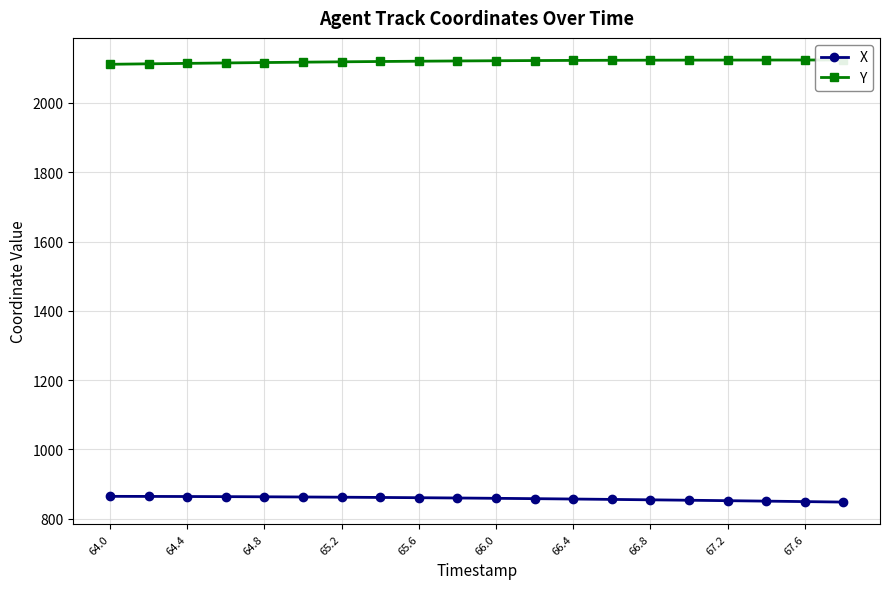

How many data points in Y are above 2121?

11